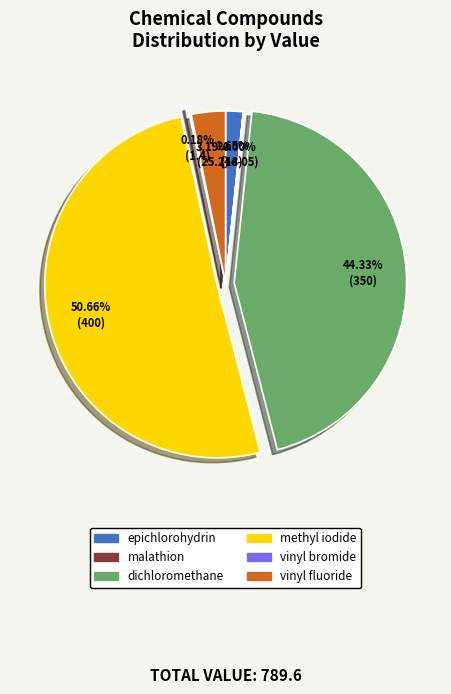

Which slice is the largest?

methyl iodide